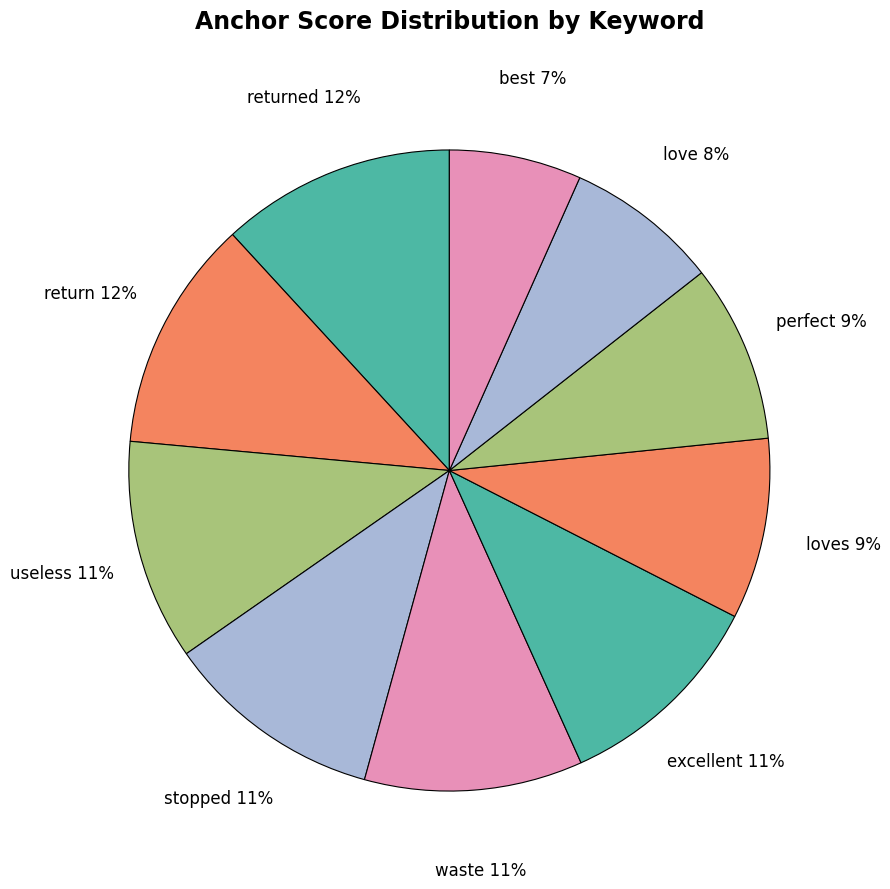

Count the number of slices in the pie.

10